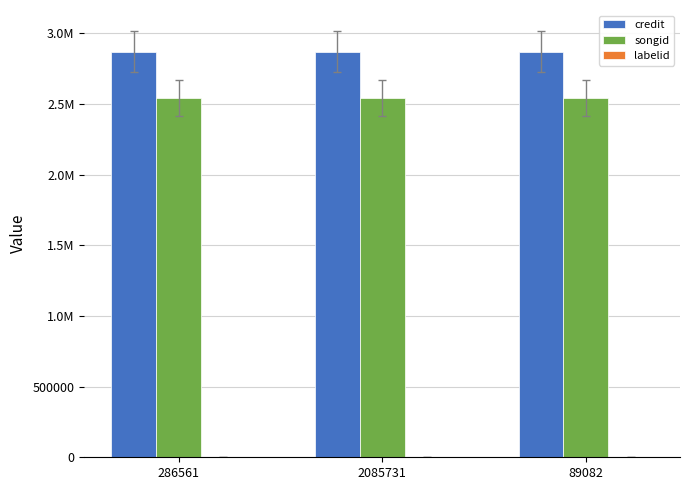

Does the chart contain stacked bars?

No